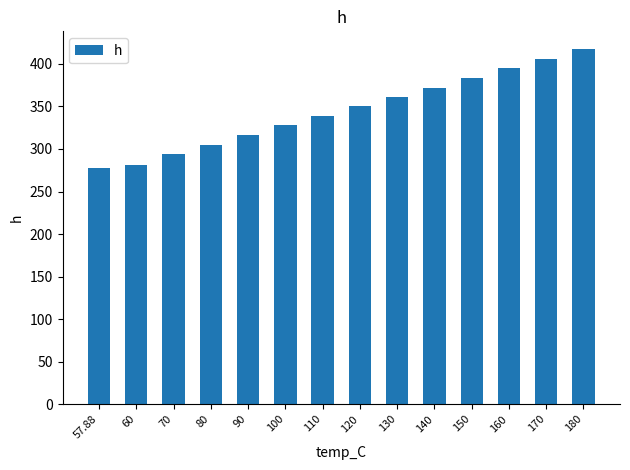

What is the value of the 1st bar from the left?

277.9